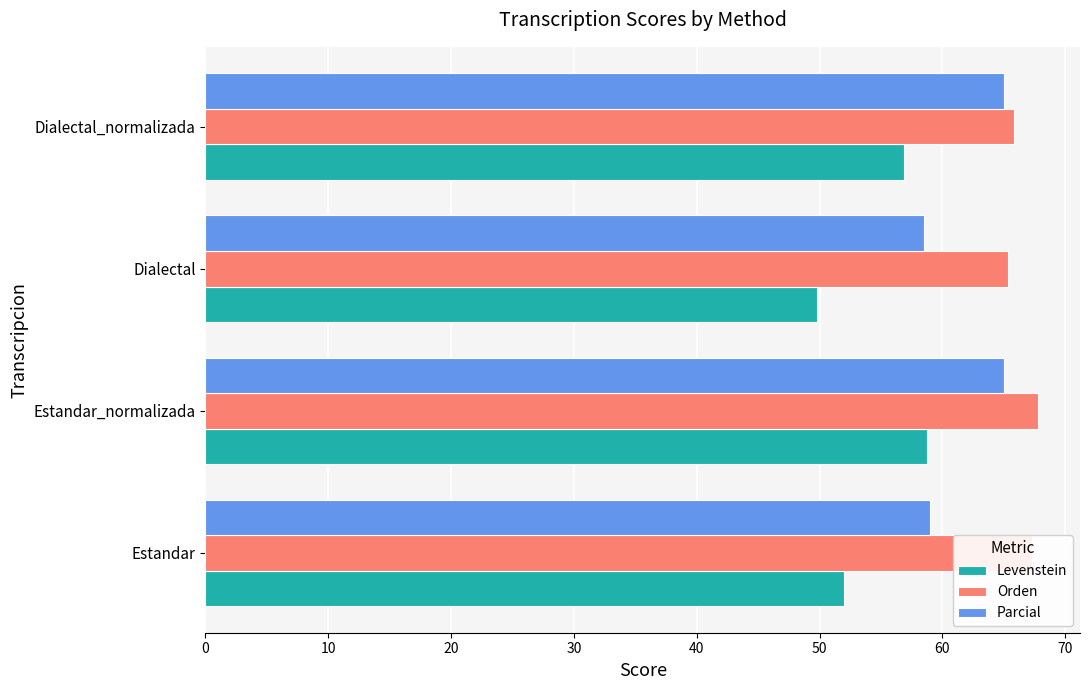

What is the difference between the highest and lowest values at Estandar_normalizada?

9.0